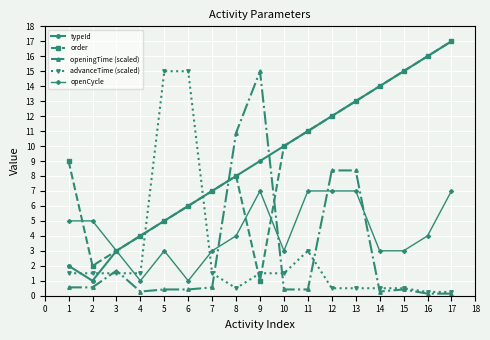

Read the order value at 10.

10.0